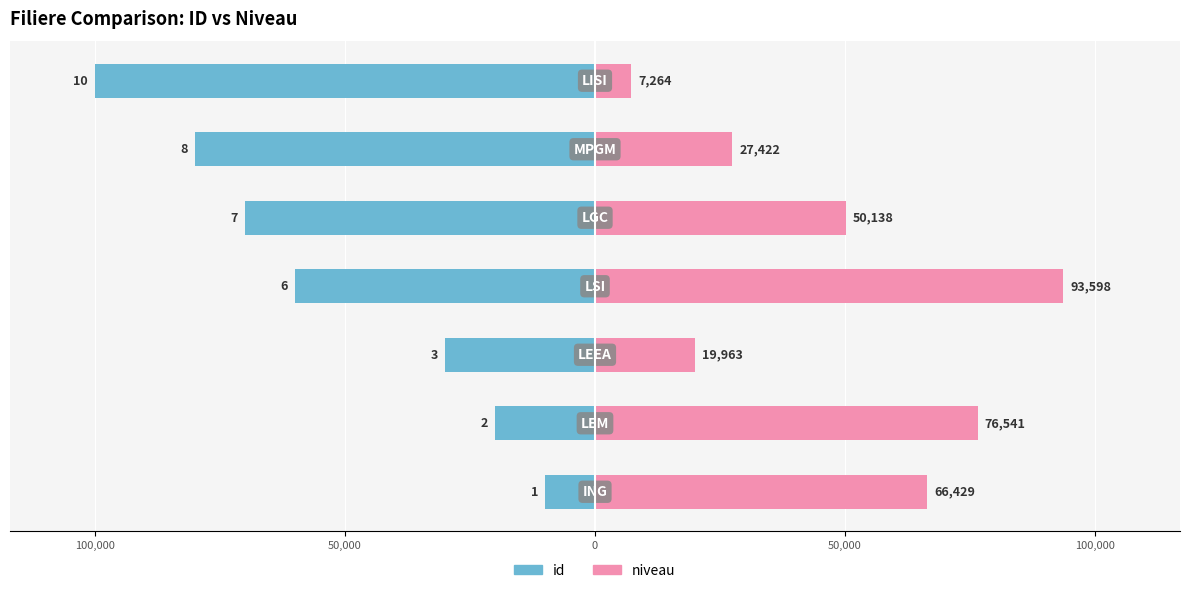

Is it true that id equals -28614 at 50,000?

False